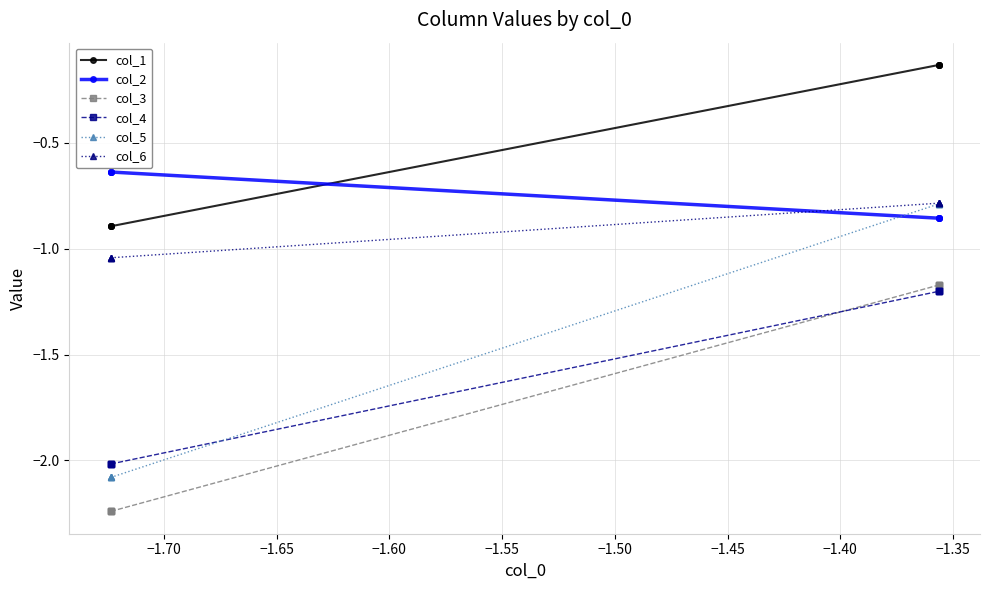

Rank the series by their maximum value, from lowest to highest.

col_4, col_3, col_5, col_6, col_2, col_1